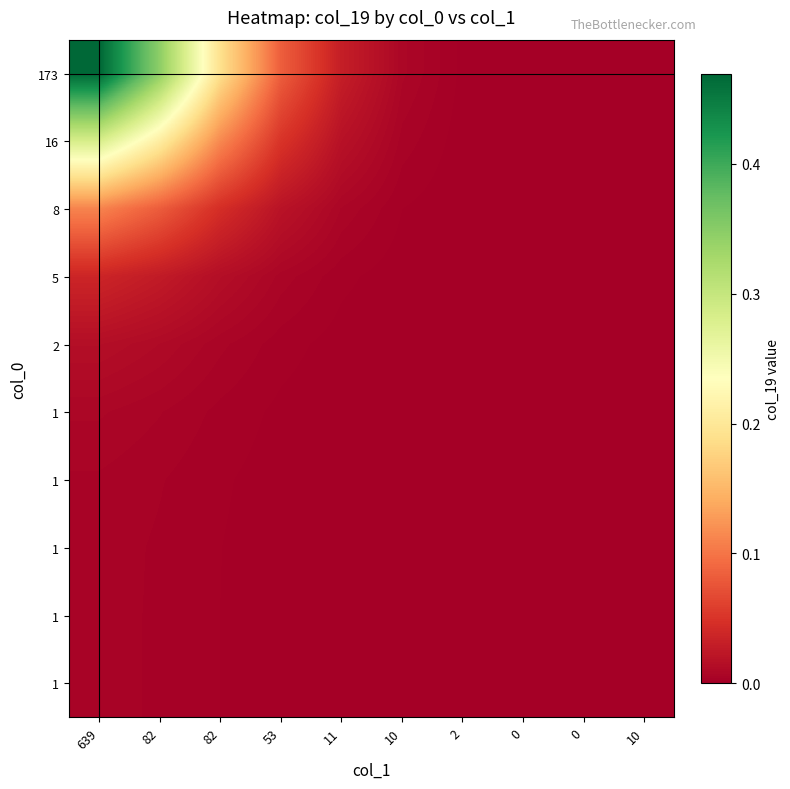

At how many categories does at least one series exceed 0?

9